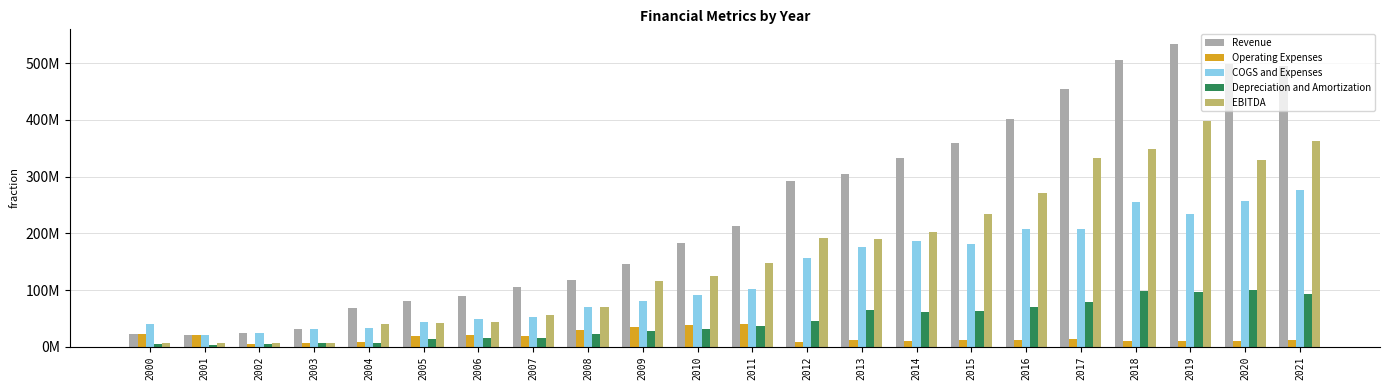

What is the value of the Operating Expenses bar at the 16th from the left?

12556000